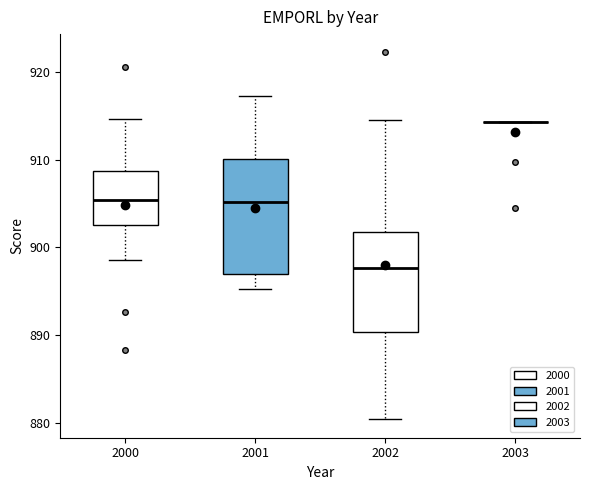

Comparing the boxes themselves (not the whiskers), which one is the tallest?

2001